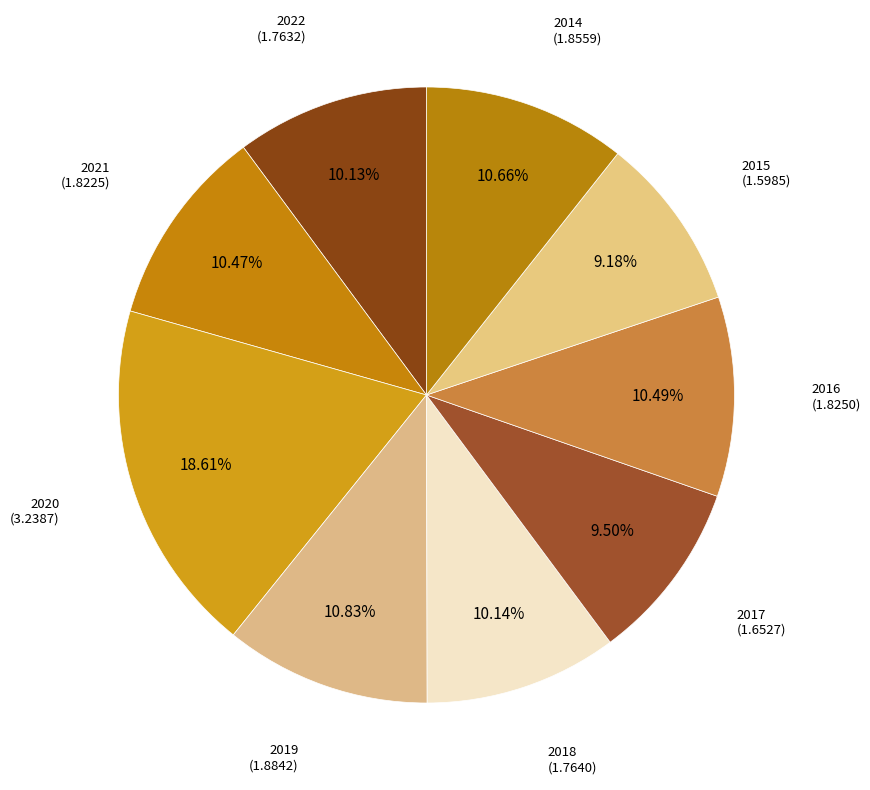

Between 2017 and 2022, which is larger?

2022